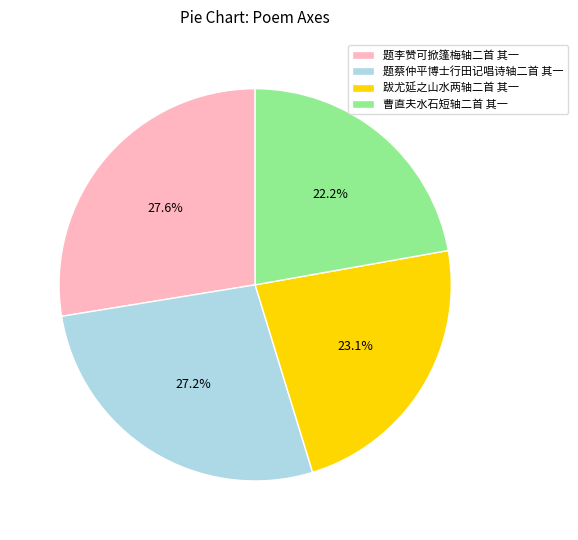

How many slices are in this pie chart?

4